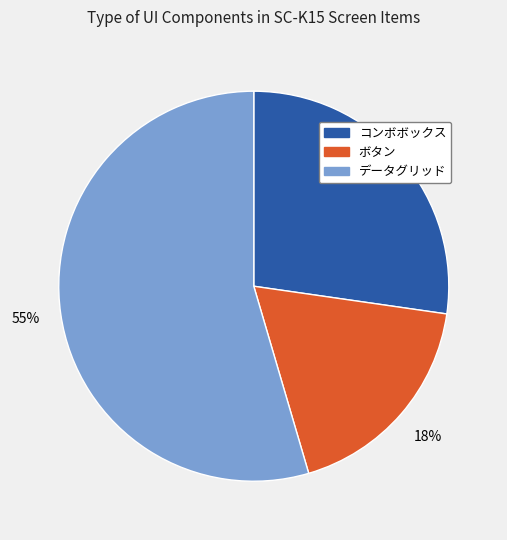

To the nearest percent, what portion does データグリッド represent?

55%